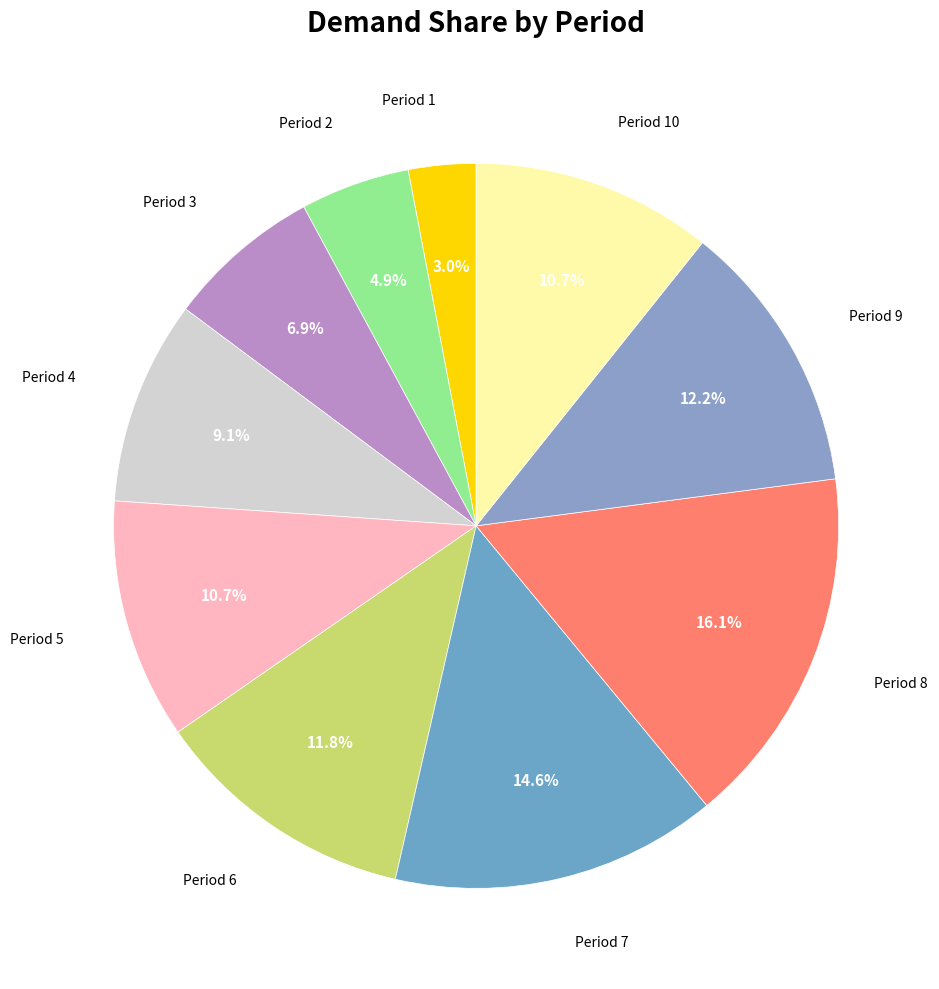

Does any single category account for the majority?

No